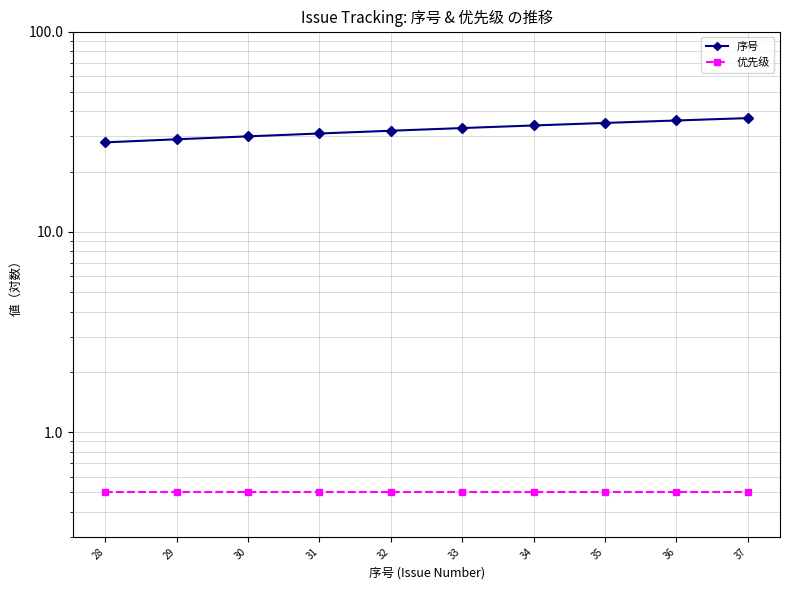

The value of 优先级 at 37 is 0.5. True or false?

True